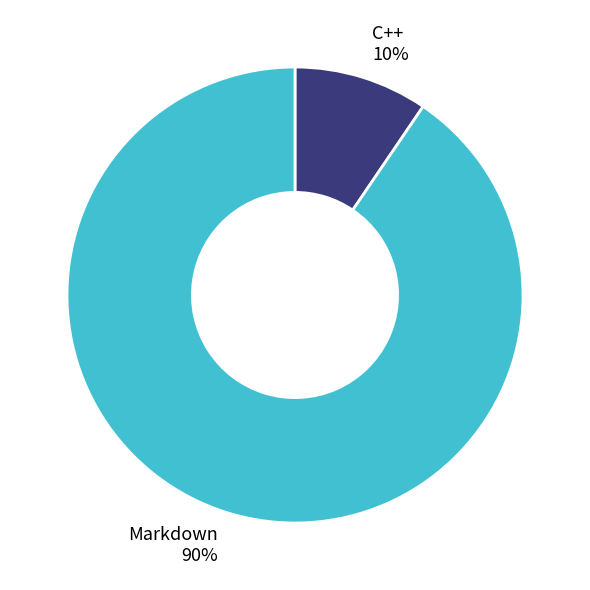

True or false: C++ 10% accounts for 23% of the total.

False